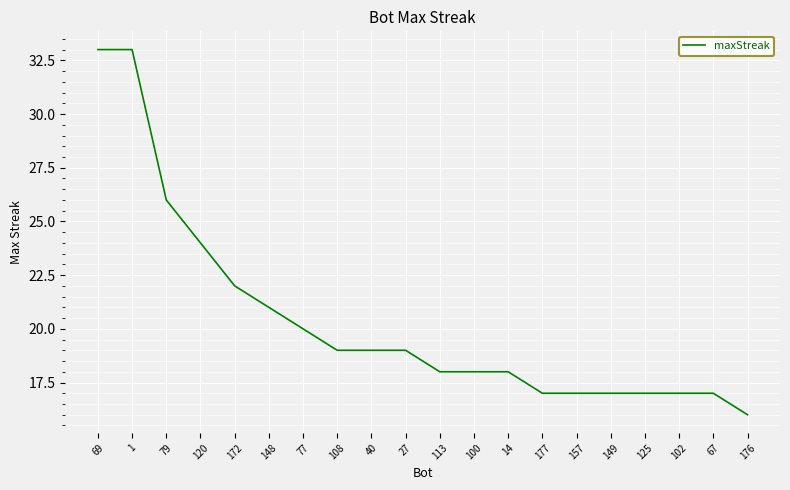

What is the ratio of the value at 27 to the value at 1?

0.6